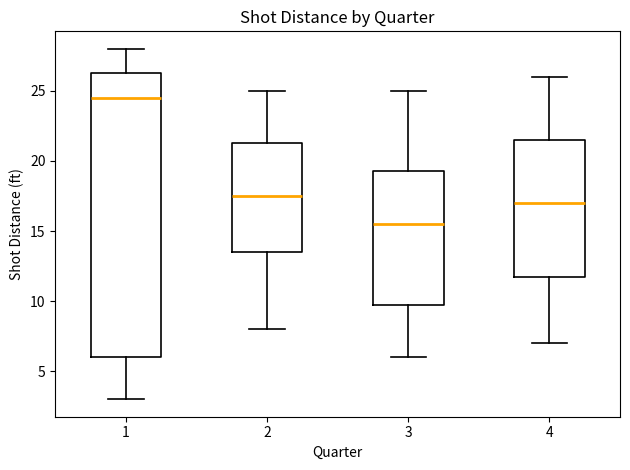

Which box has the lowest median line?

3